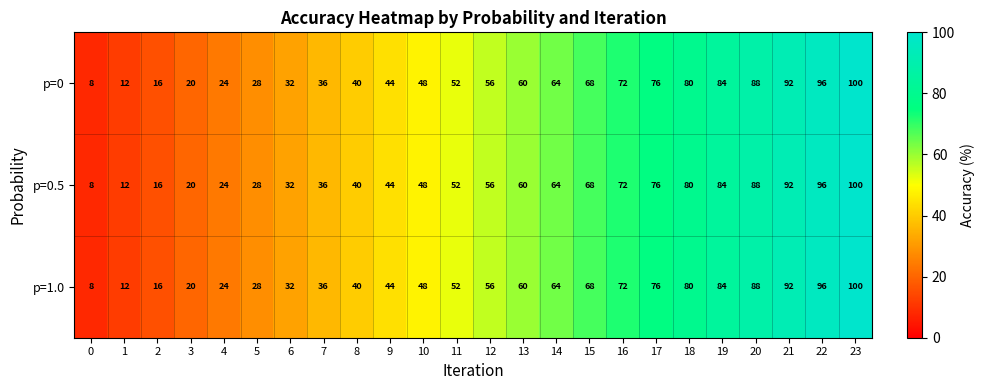

The value of p=1.0 at 23 is 100. True or false?

True